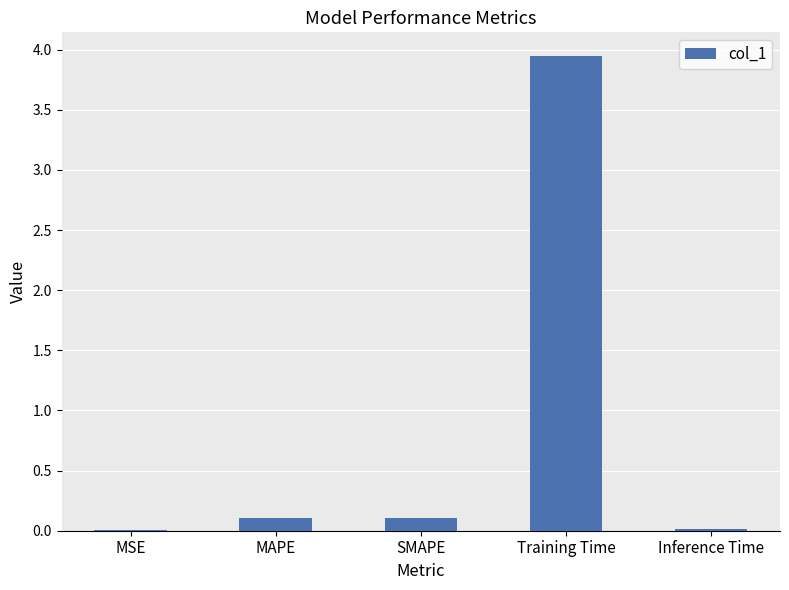

Which category has the highest value across all series?

Training Time